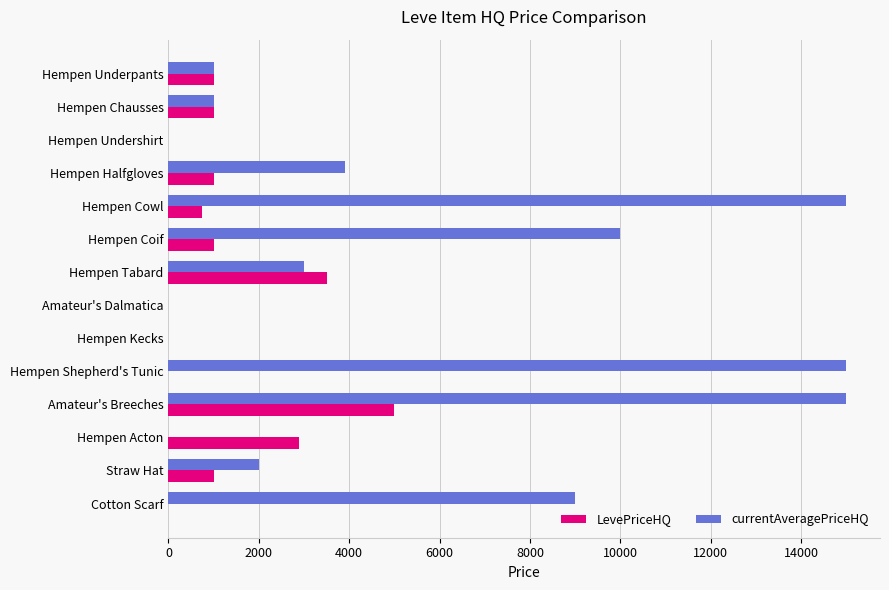

Between Hempen Shepherd's Tunic and Hempen Acton, which series saw the biggest shift?

currentAveragePriceHQ